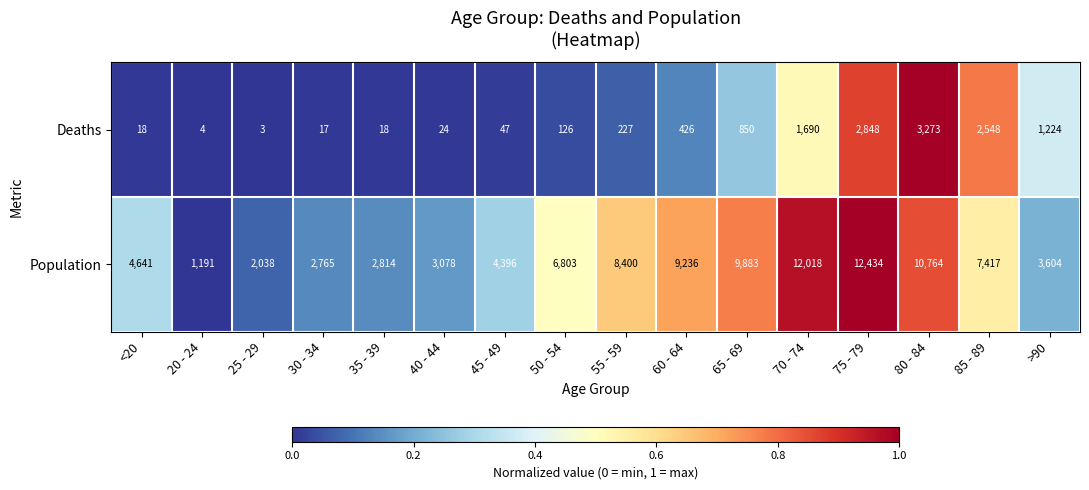

What is the sum of all Population values?

101482